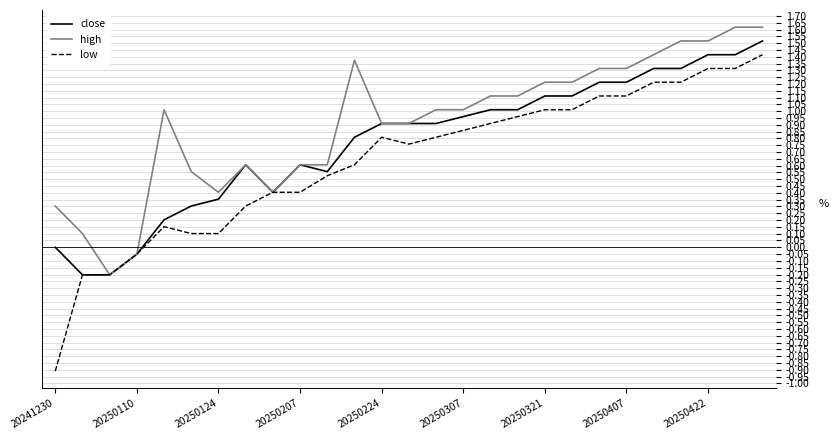

What is the maximum value shown in the chart?

1.6